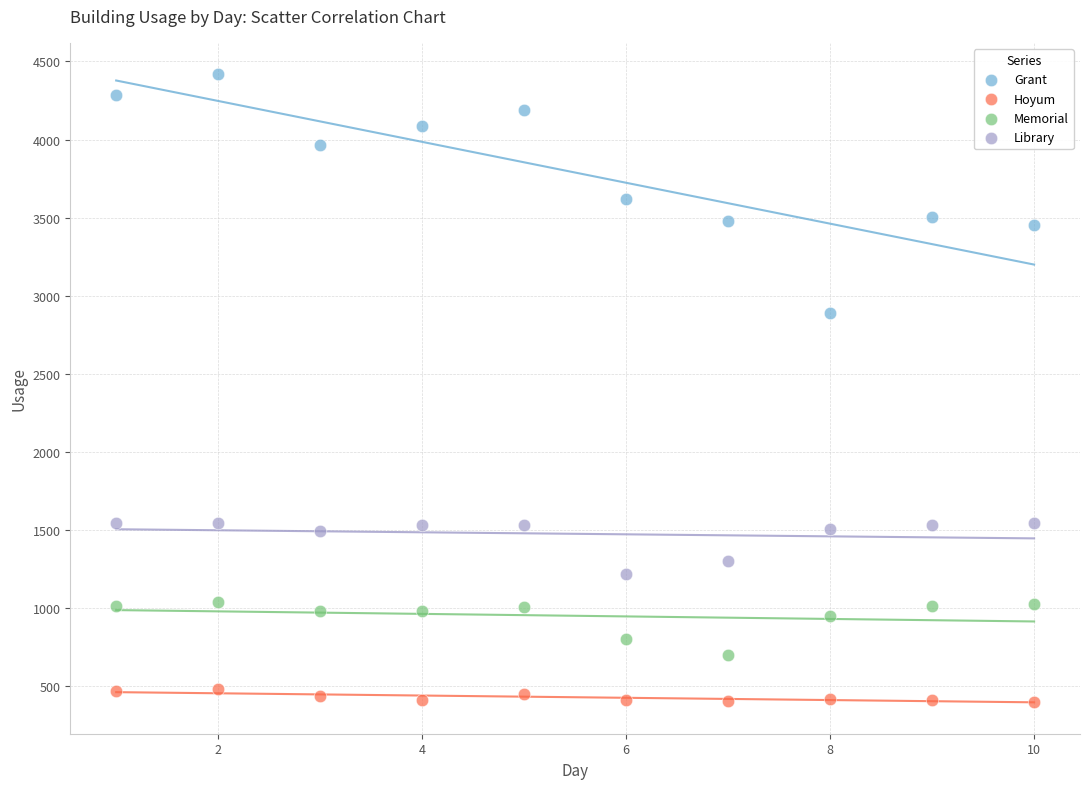

Which series contains the lowest Y value?

Hoyum